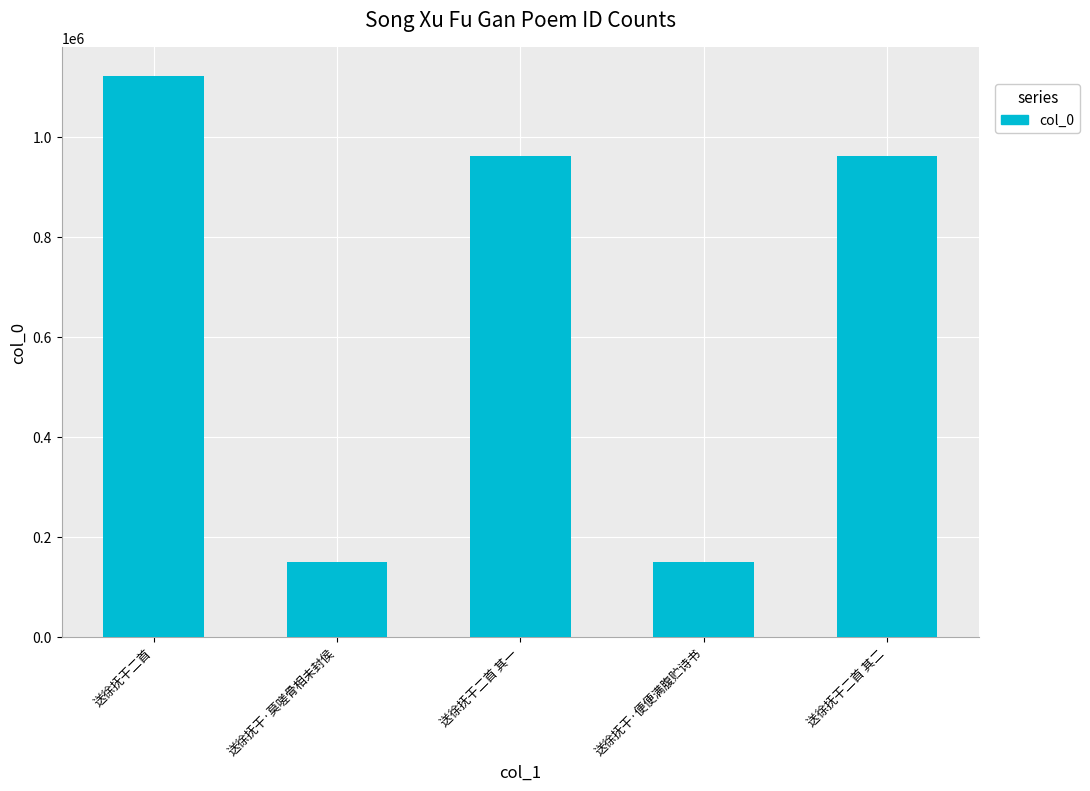

What is the change in value from 送徐抚干二首 to 送徐抚干·莫嗟骨相未封侯?

-971772